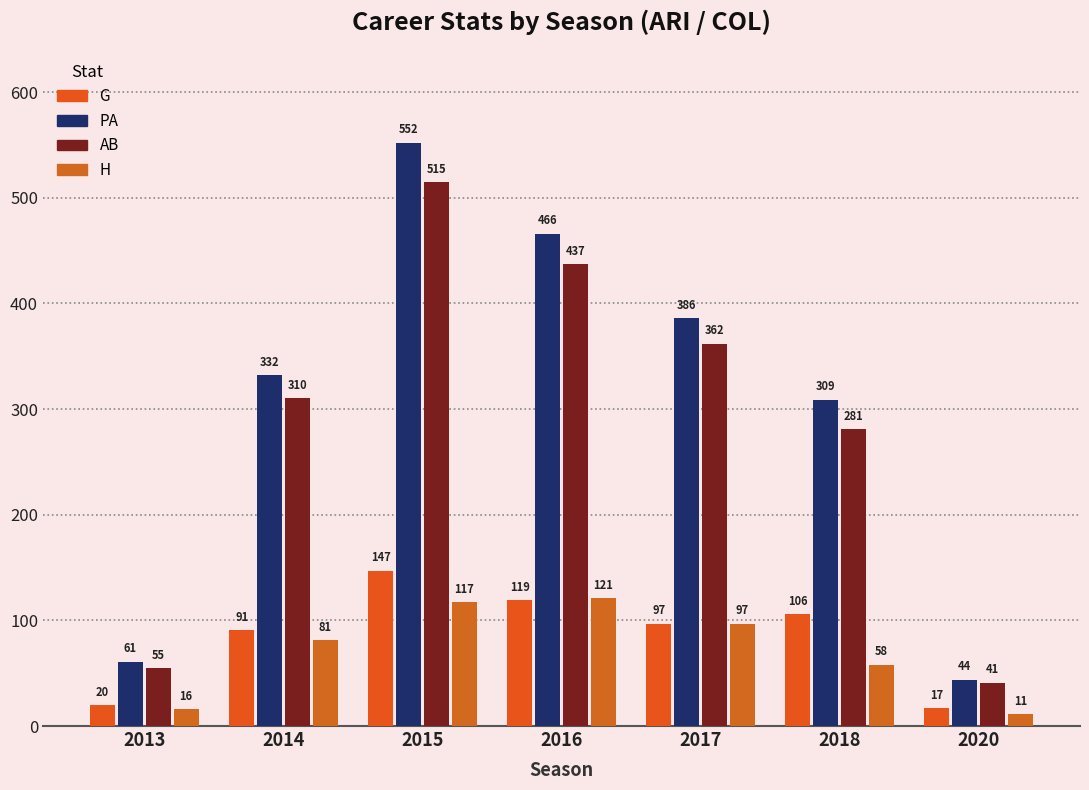

What is the value of the AB bar at the 4th from the left?

437